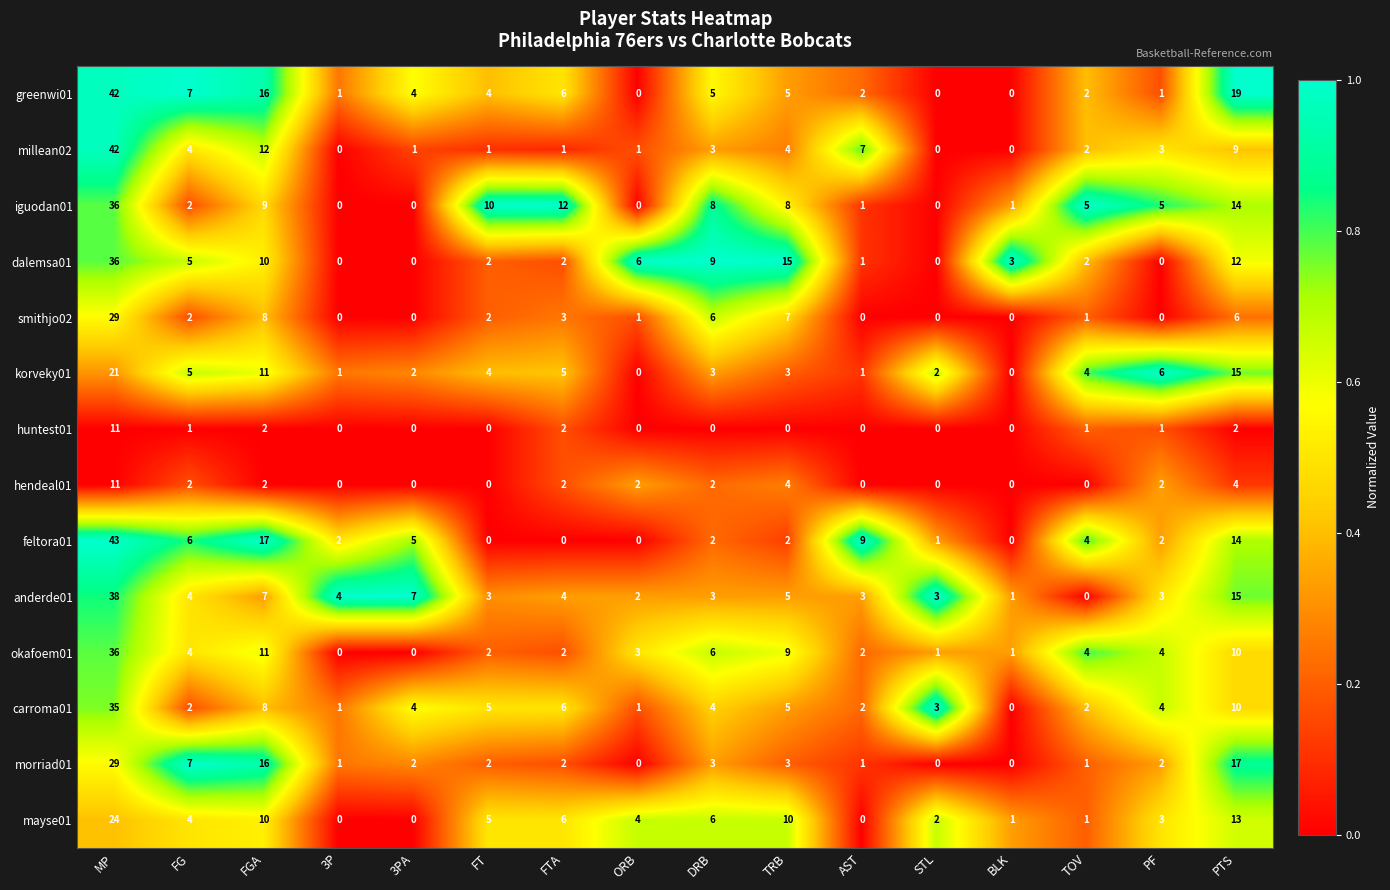

What is the difference between the maximum and minimum values in the okafoem01 series?

36